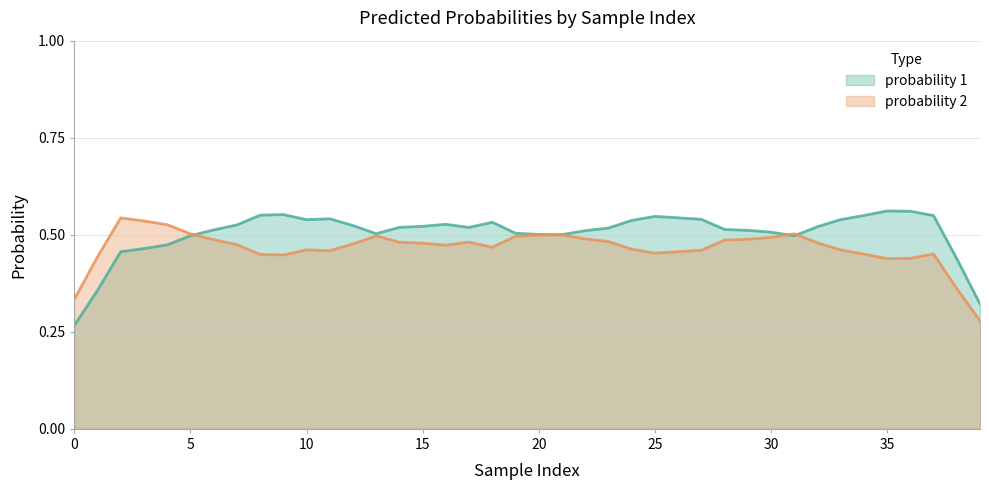

Between 32 and 9, which is larger?

9